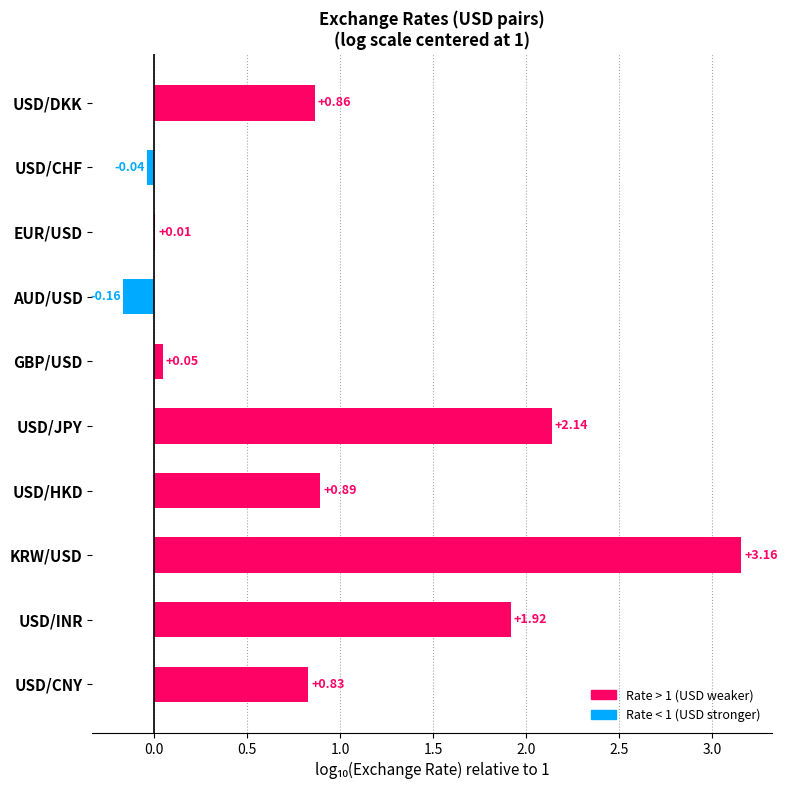

What is the sum of the values at AUD/USD and USD/INR?

1.8